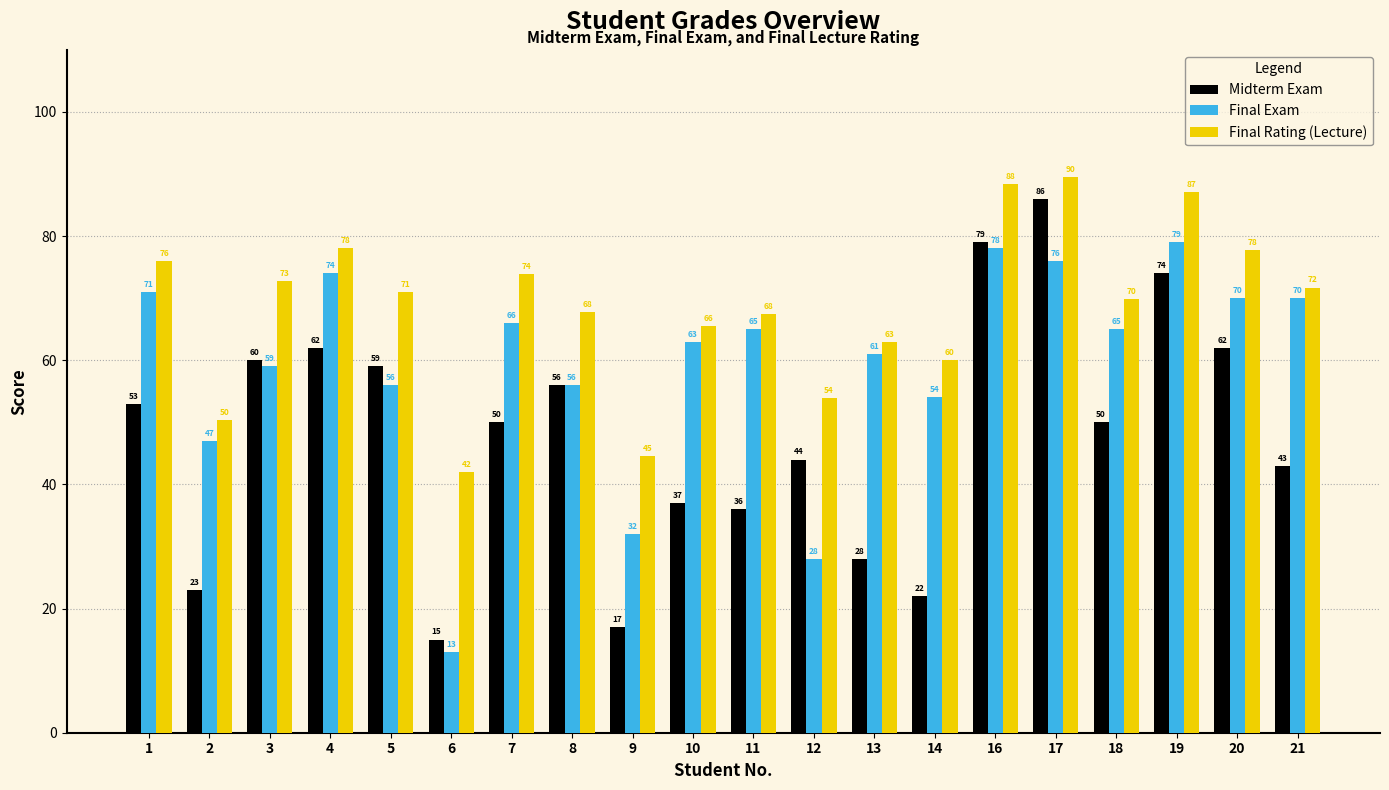

Which series has the largest total across all categories?

Final Rating (Lecture)